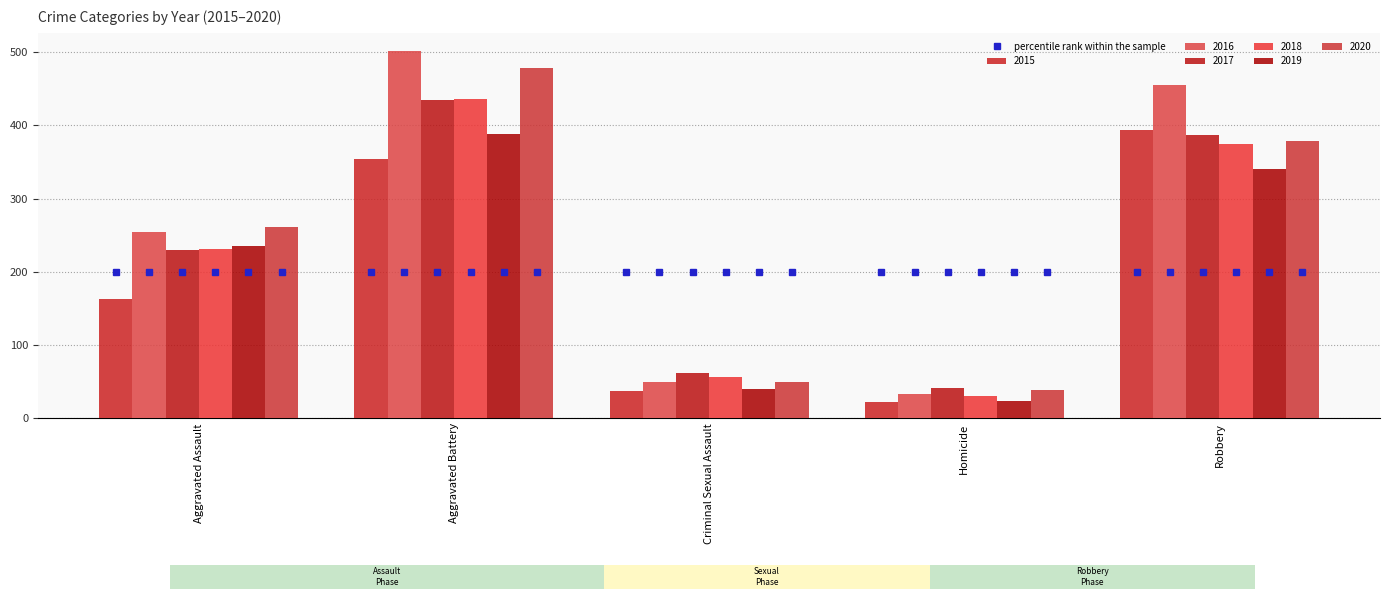

What is the total value across all series at Robbery?

2328